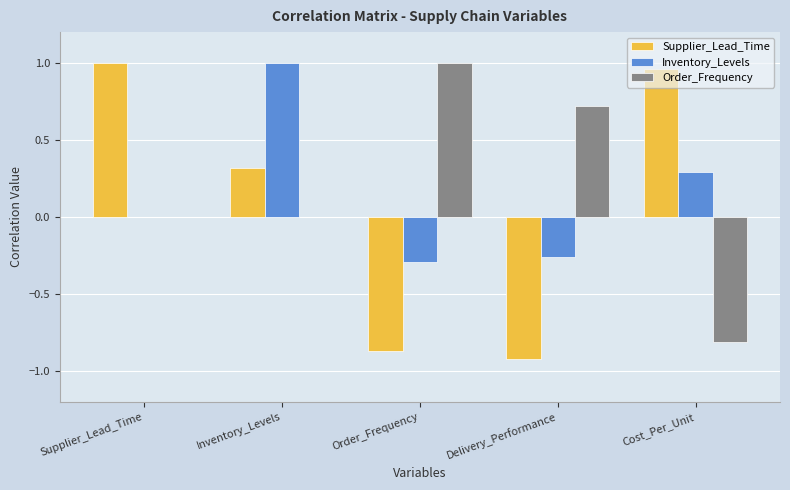

The value of Supplier_Lead_Time at Delivery_Performance is -0.9. True or false?

True